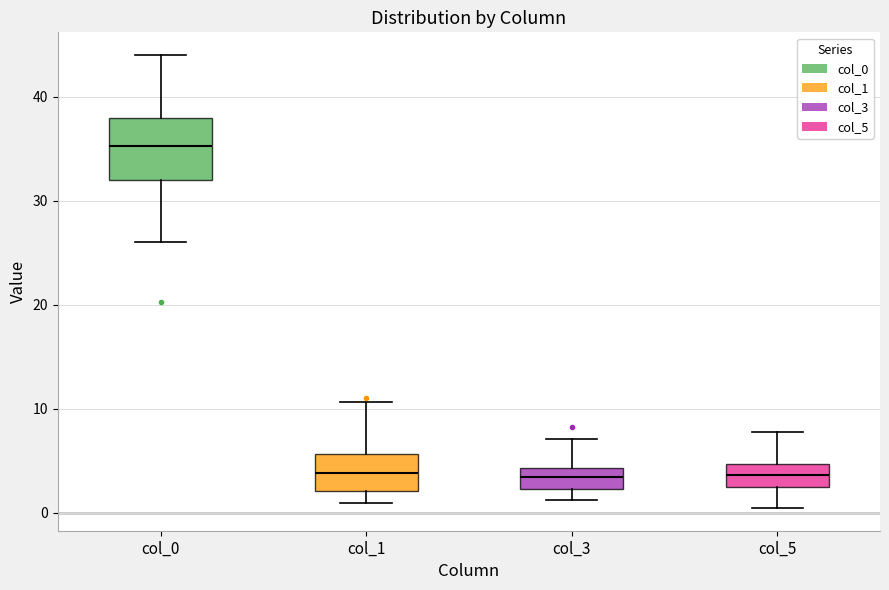

Where is the upper edge of the box for col_1 on the y-axis? The values are not printed on the chart, so give them approximately, as read against the axis.

6